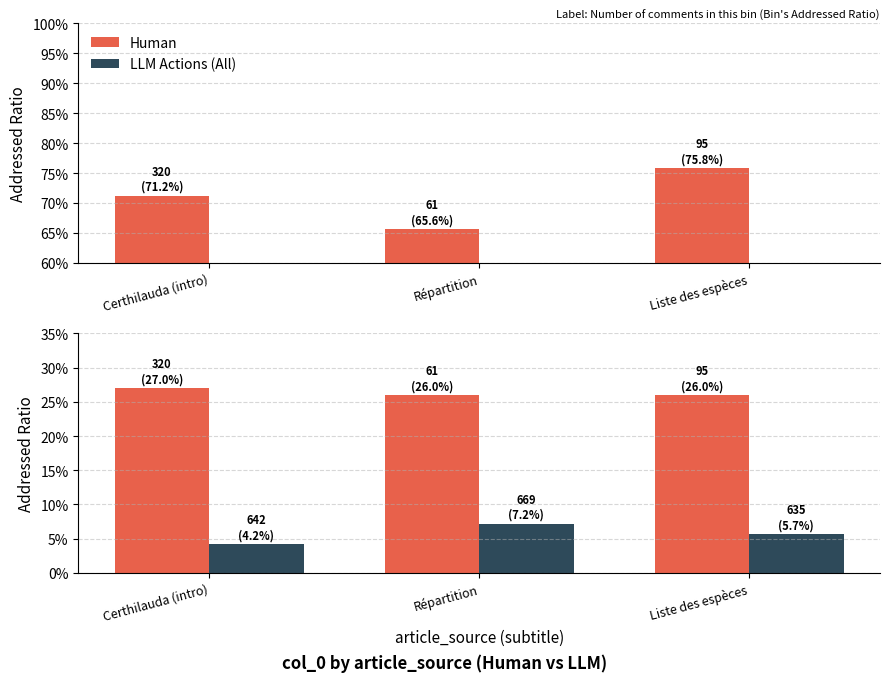

Count the Human values in the range 26 to 27.

3